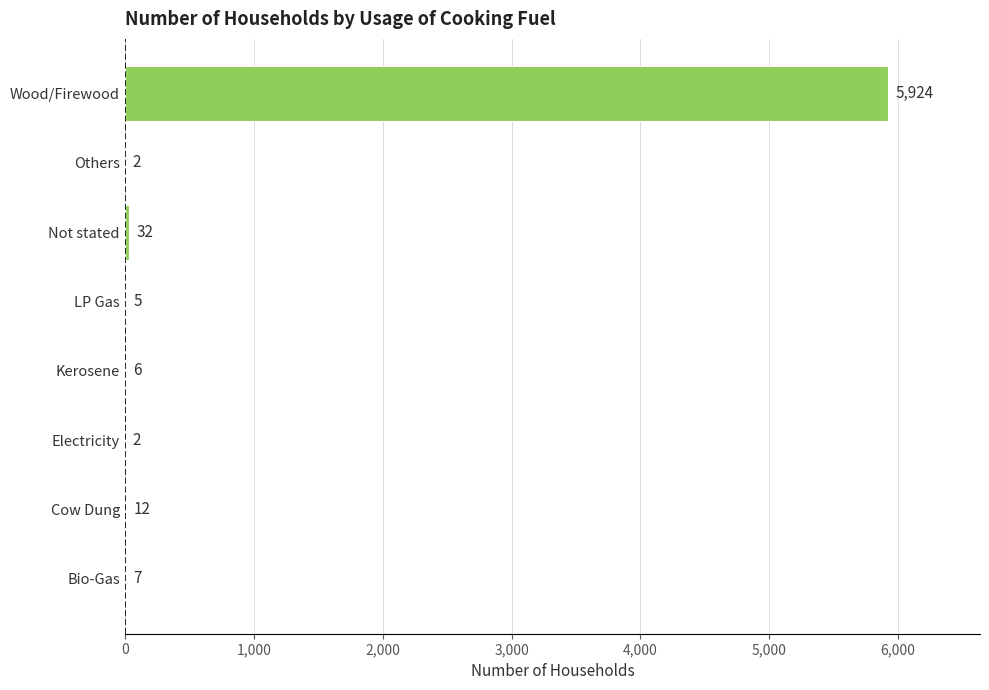

The chart shows a value of 5 at LP Gas. True or false?

True